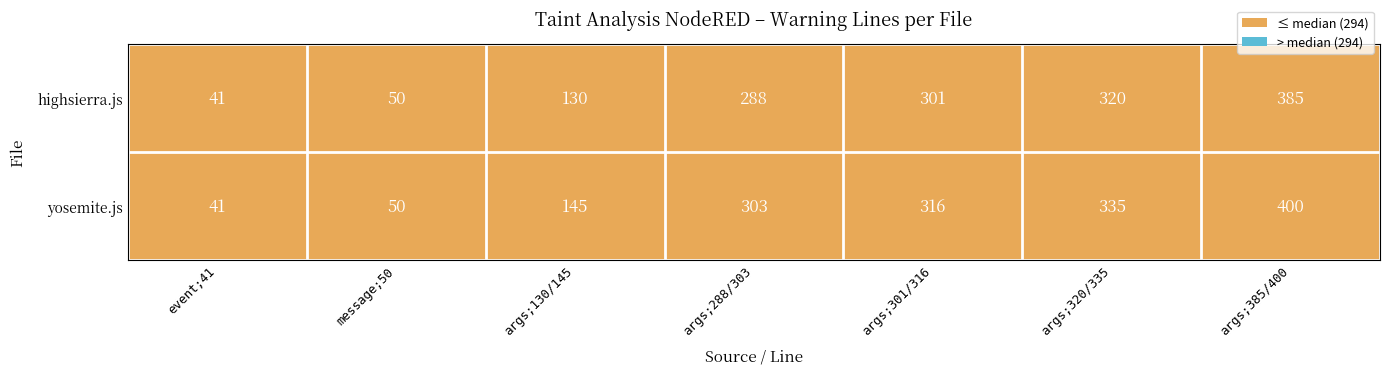

What is the total value across all series at args;130/145?

275